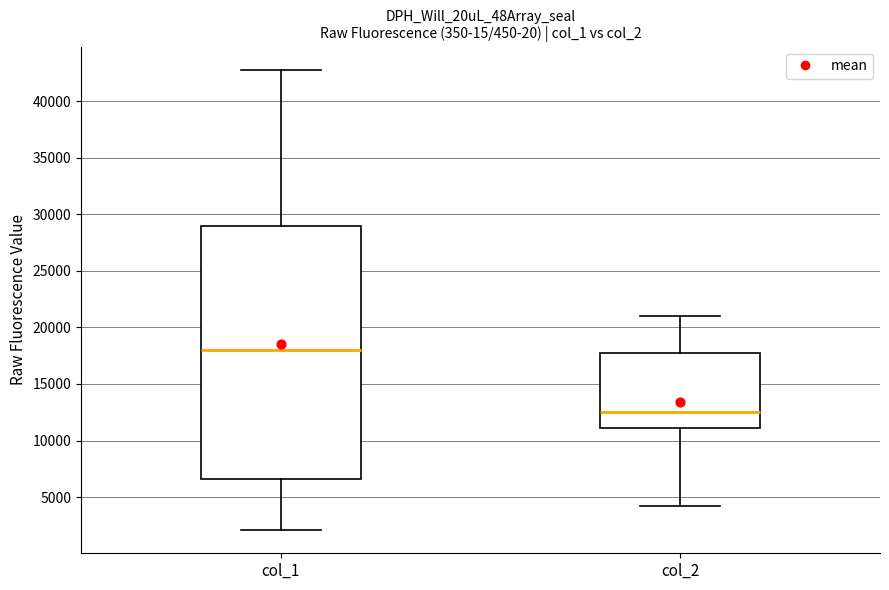

Reading left to right, read every box against the y-axis: the position of its median line, the range the box covers, and the ends of its whiskers. The values are not printed on the chart, so give them approximately, as read against the axis.

col_1: median 18000, box 6500 to 29000, whiskers 2000 to 43000
col_2: median 12500, box 11000 to 18000, whiskers 4000 to 21000